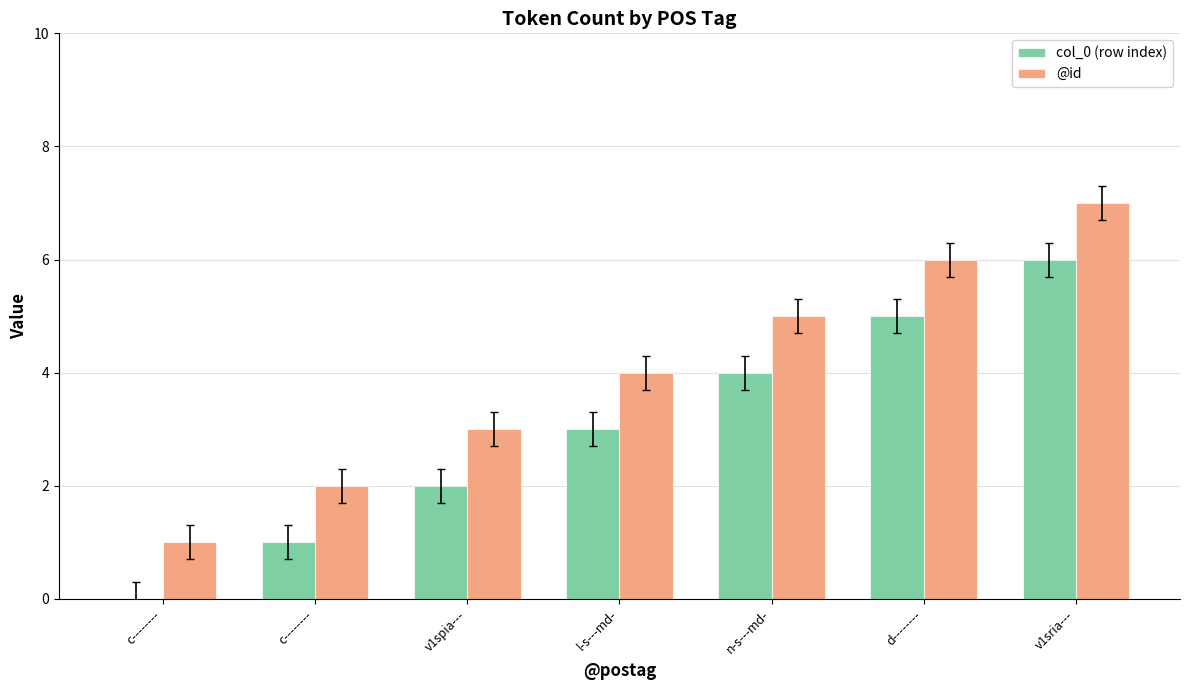

What is the sum of the col_0 (row index) values at c-------- and d--------?

5